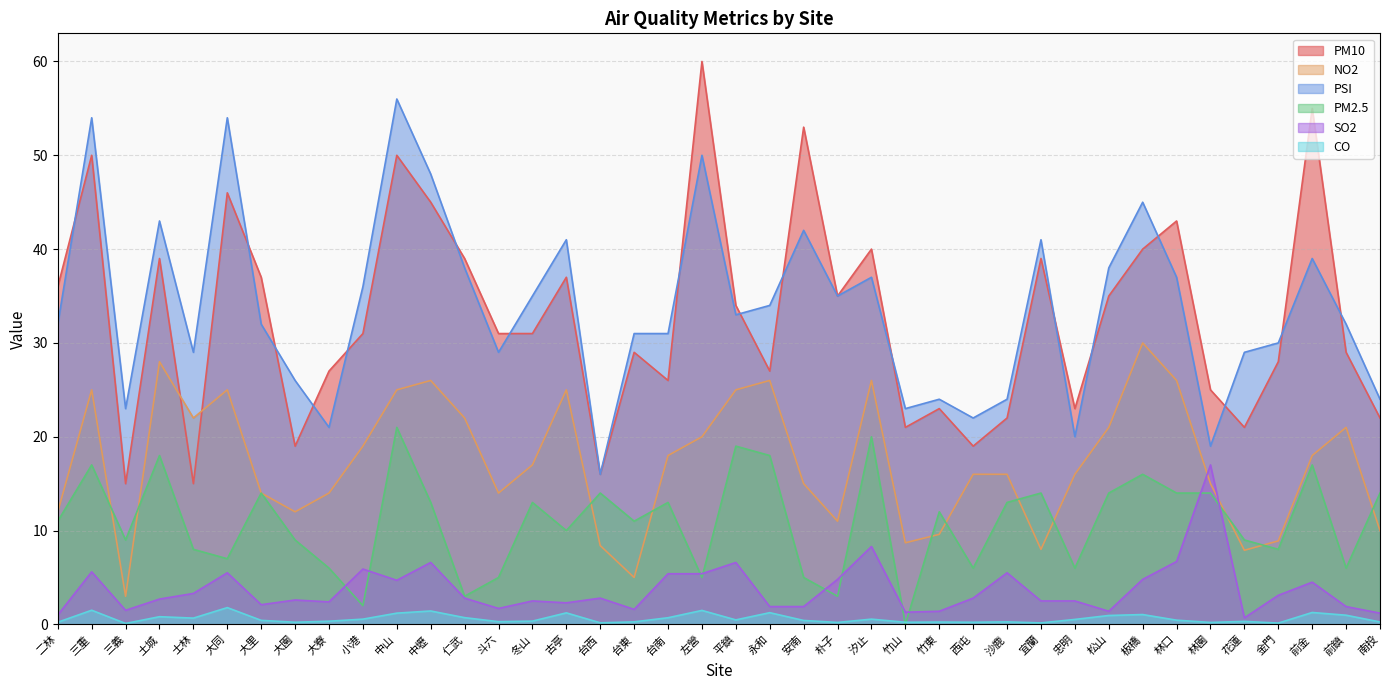

At which category is the sum across all series the highest?

中山